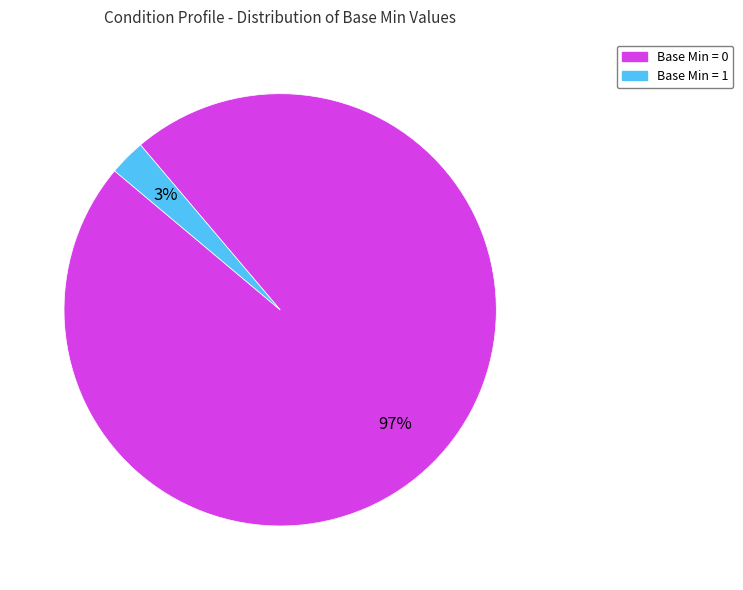

Between Base Min = 0 and Base Min = 1, which is larger?

Base Min = 0